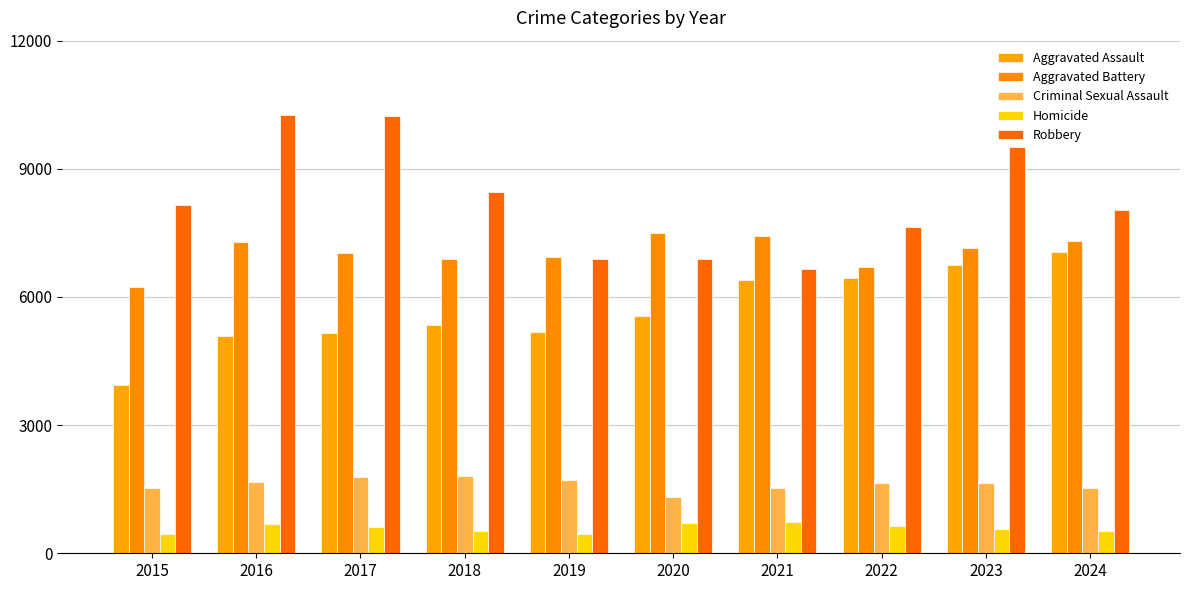

What is the value of the Aggravated Battery bar at the 4th from the left?

6891